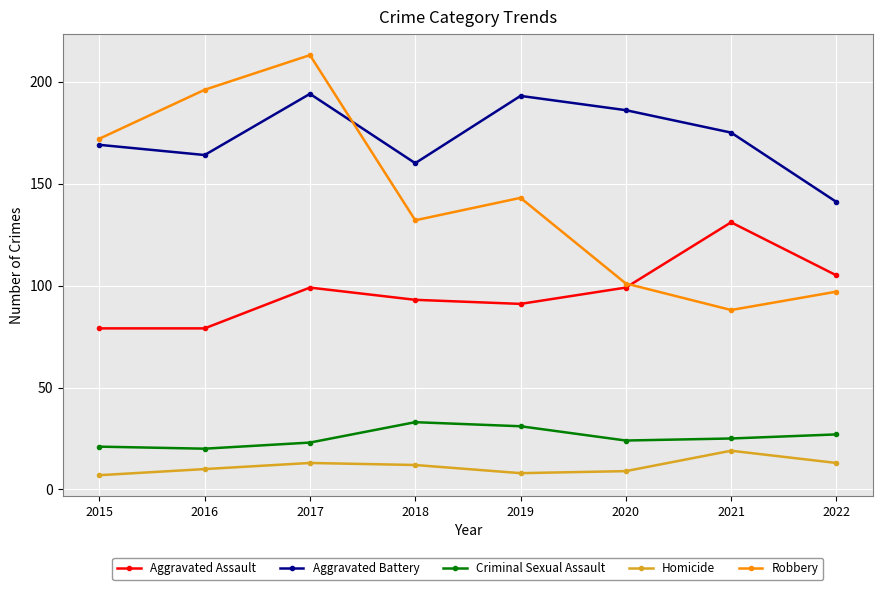

Is this an area chart (filled region under the line)?

No